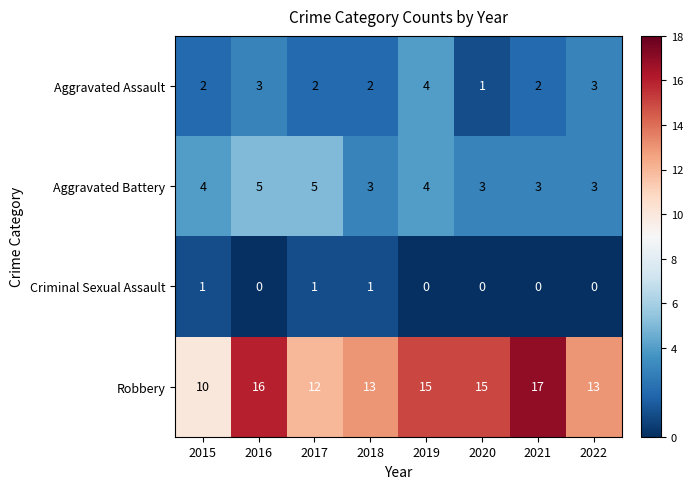

Which series has the largest total across all categories?

Robbery